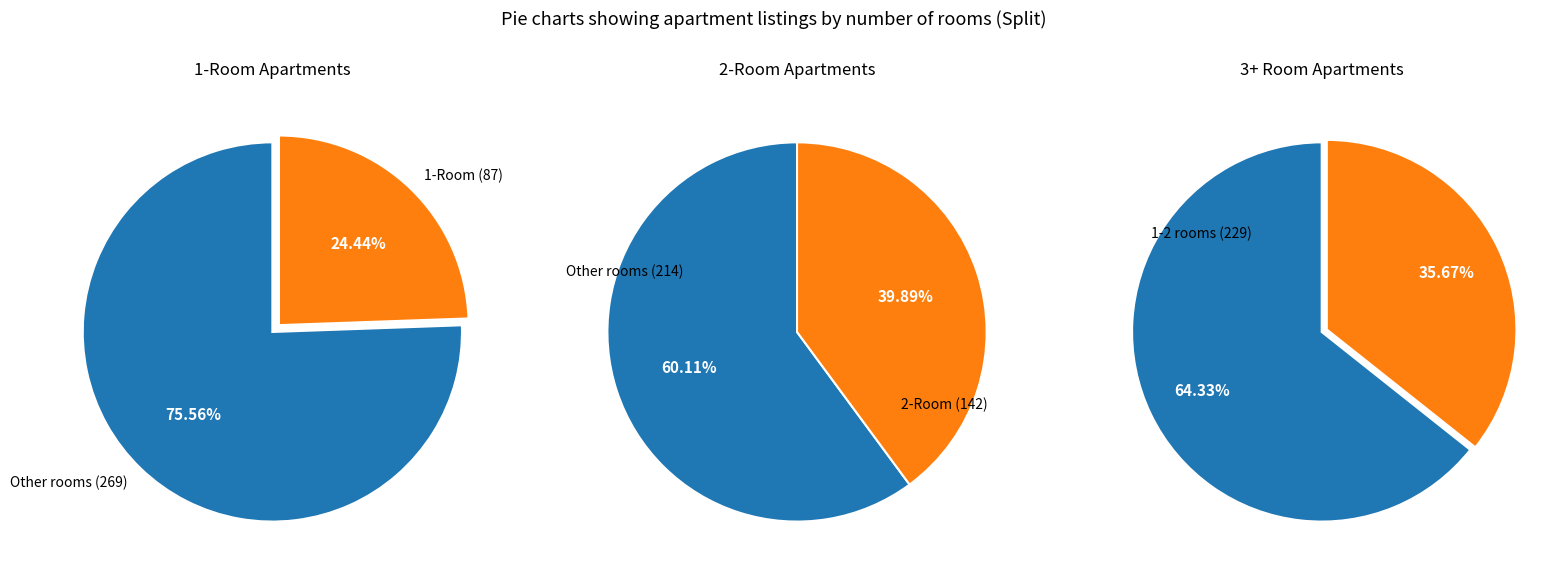

Is 1 the majority of the pie?

No